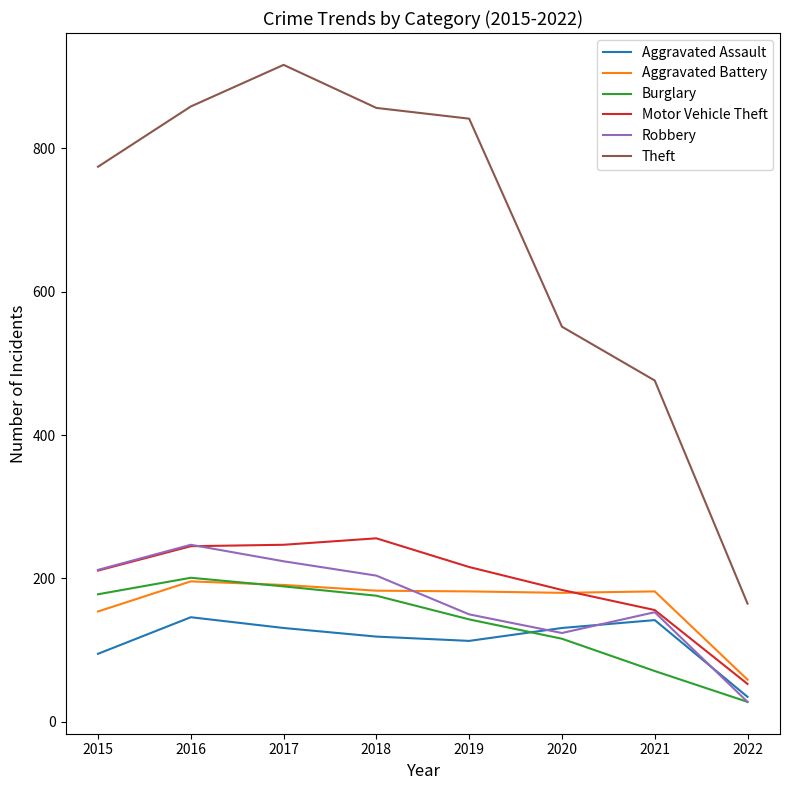

Read the Aggravated Assault value at 2022.

35